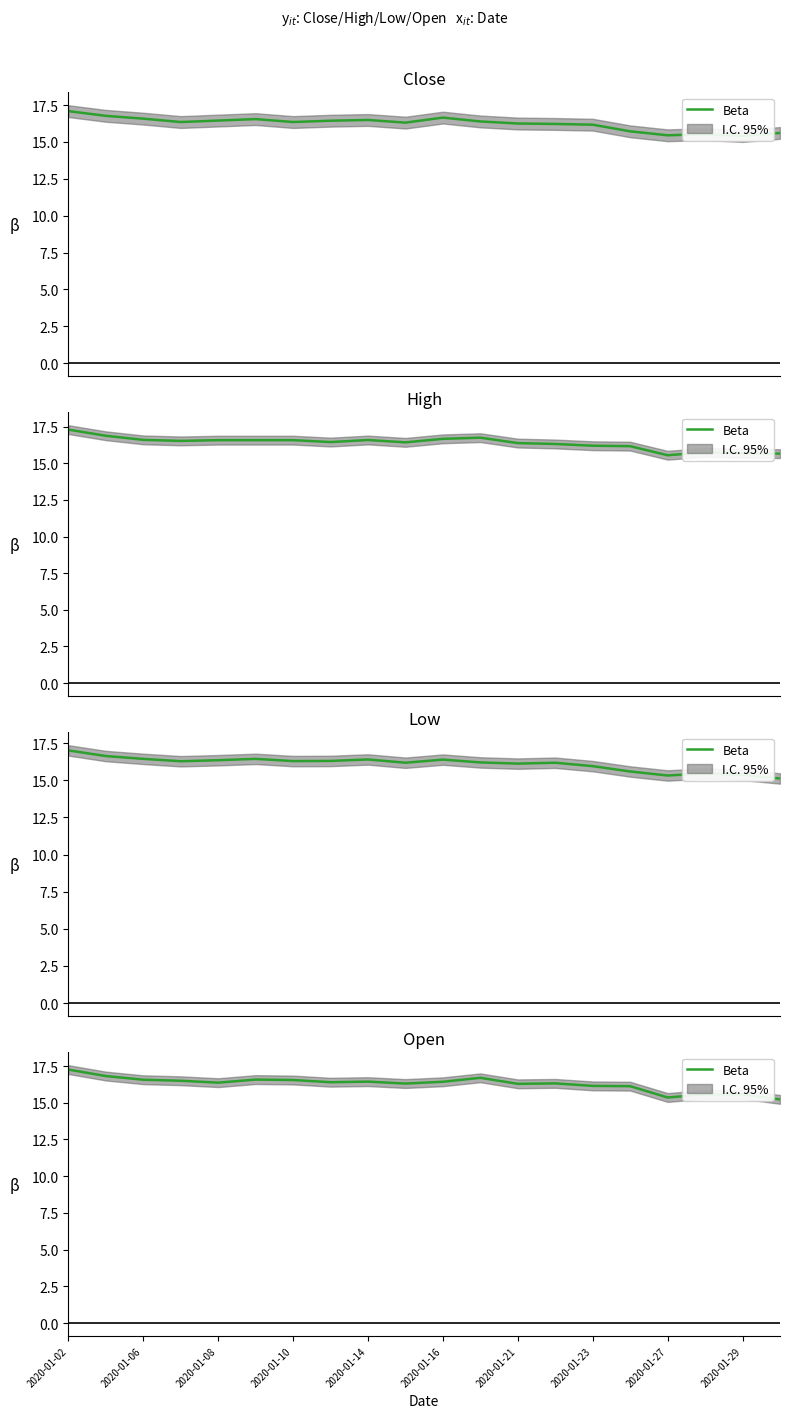

Between 2020-01-02 and 2020-01-14, which is larger?

2020-01-02